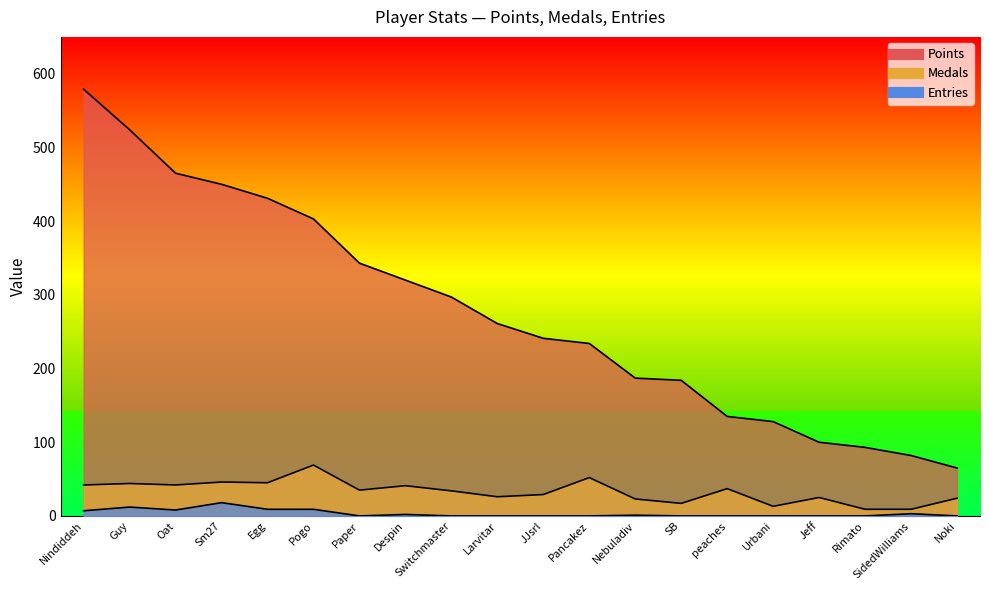

What is the label of the 12th point from the right?

Switchmaster